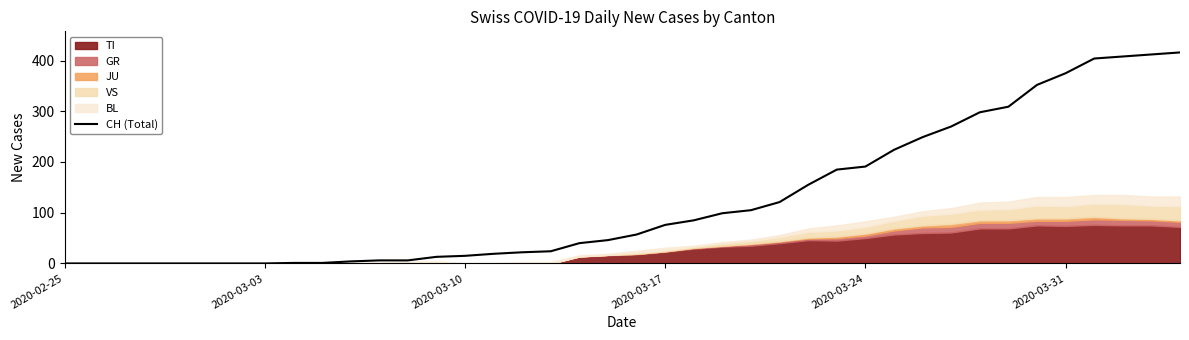

What is the value of the 29th point from the left?

191